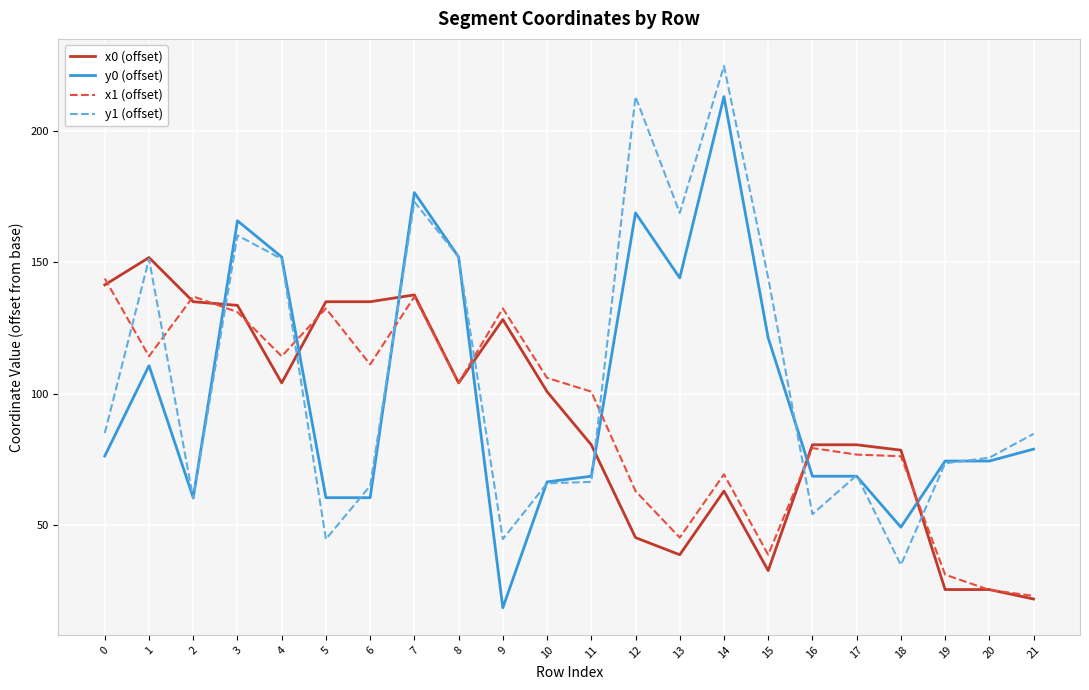

What value does the x0 (offset) series have at 14?

62.9